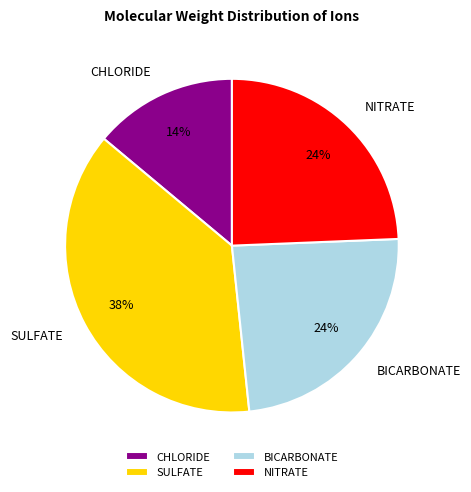

How many segments does this pie chart have?

4